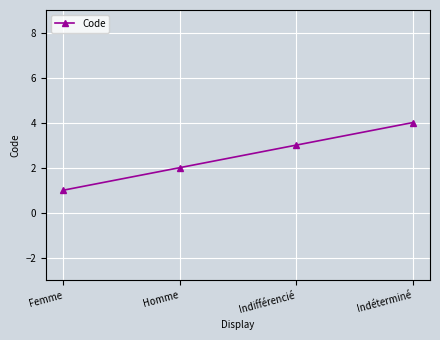

List the labels in order of value, smallest first.

Femme, Homme, Indifférencié, Indéterminé